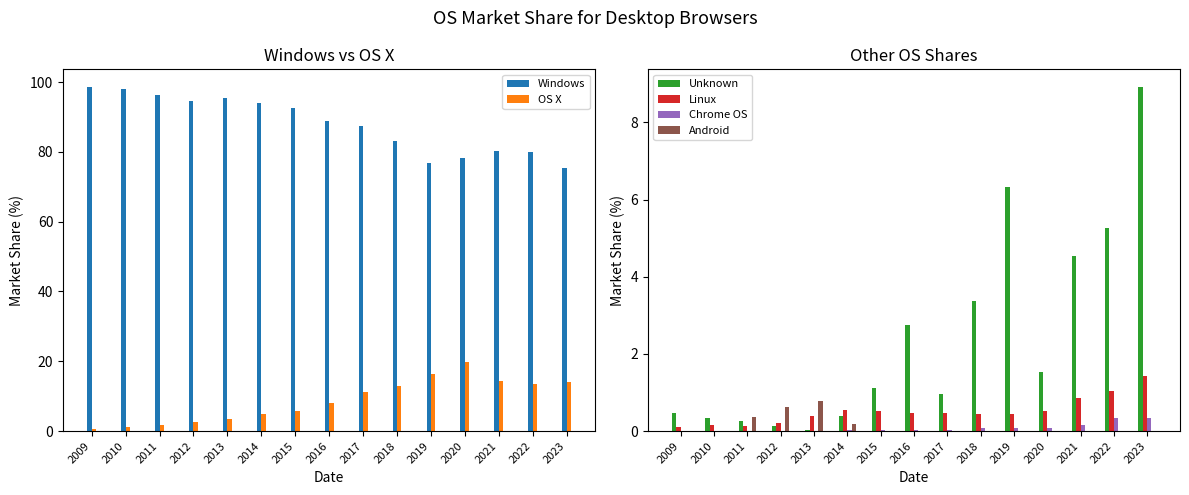

How many values in the Unknown series exceed 1?

8